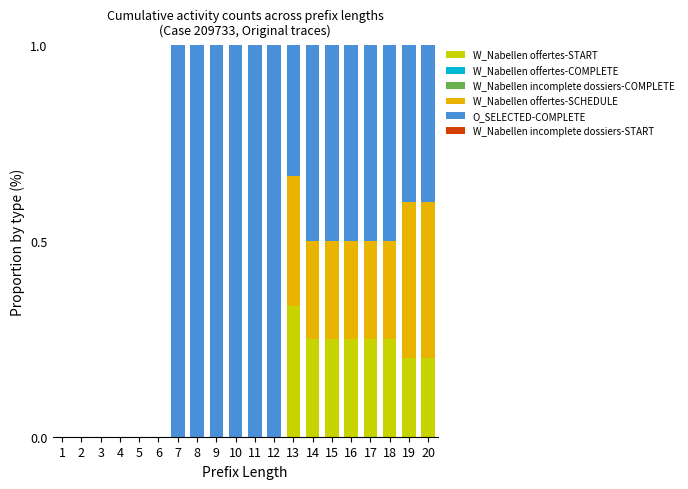

How many data points does each series have?

20